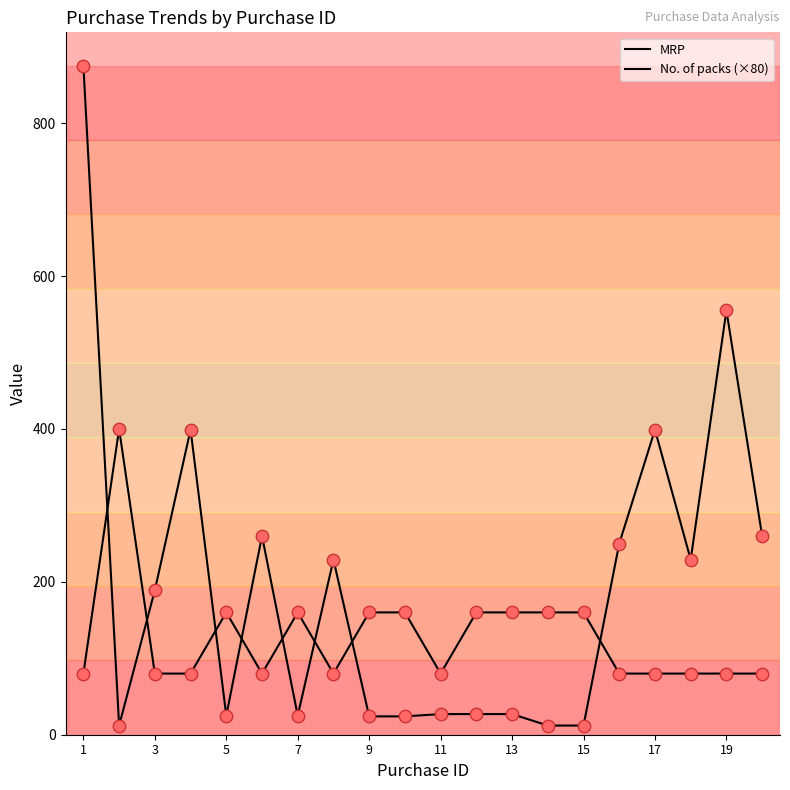

How many lines are shown in the chart?

2